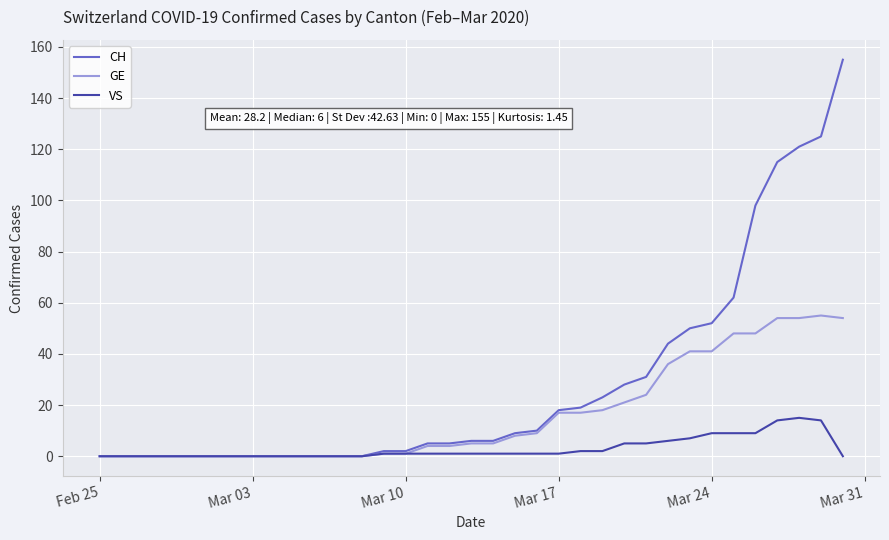

What is the maximum value shown in the chart?

155